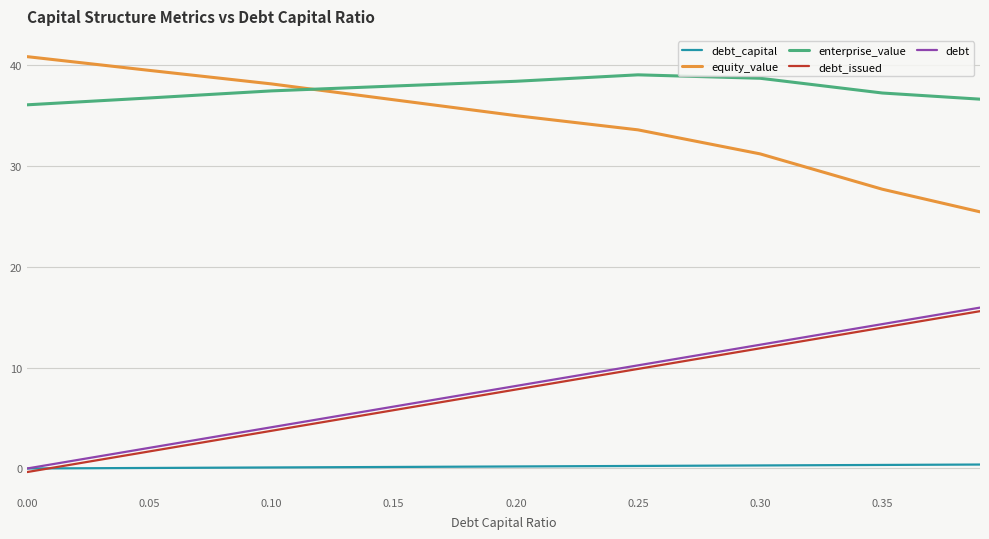

What are all the series names shown in the legend?

debt_capital, equity_value, enterprise_value, debt_issued, debt